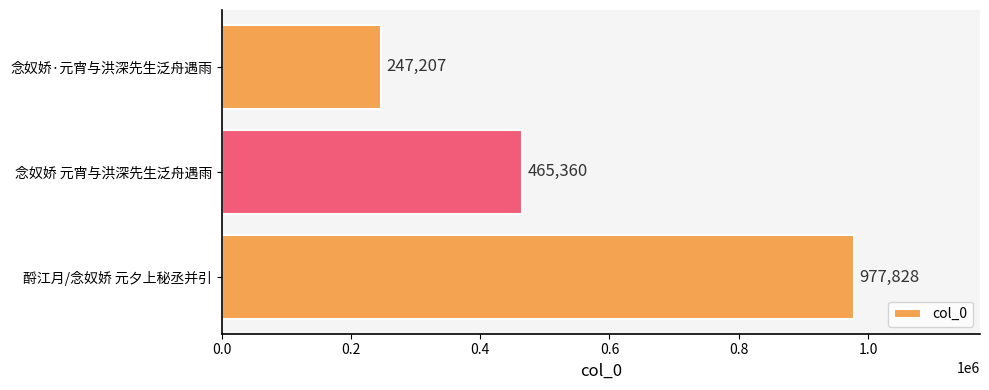

Where is the data nearest to the value 612517?

念奴娇 元宵与洪深先生泛舟遇雨